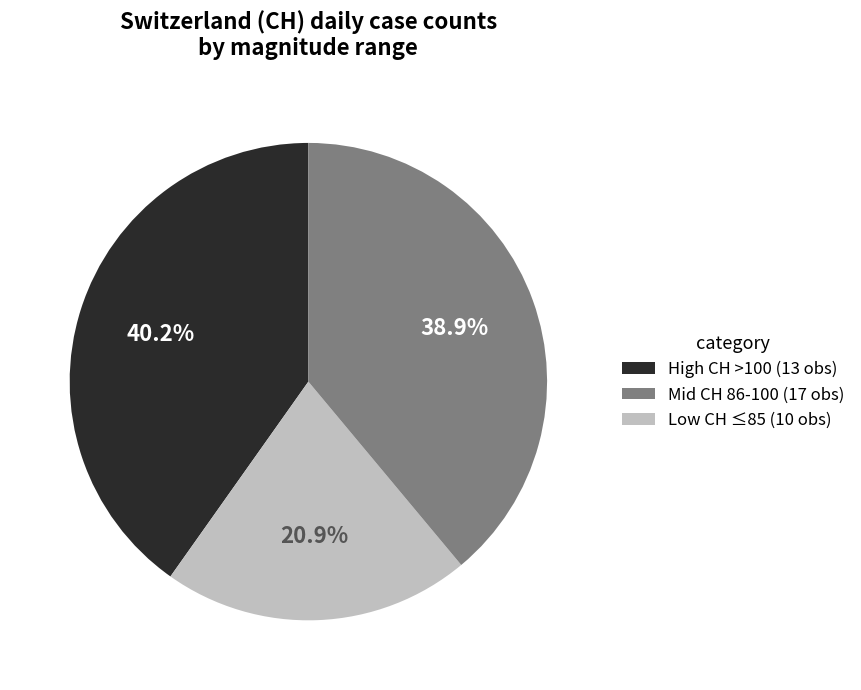

Does any single category account for the majority?

No